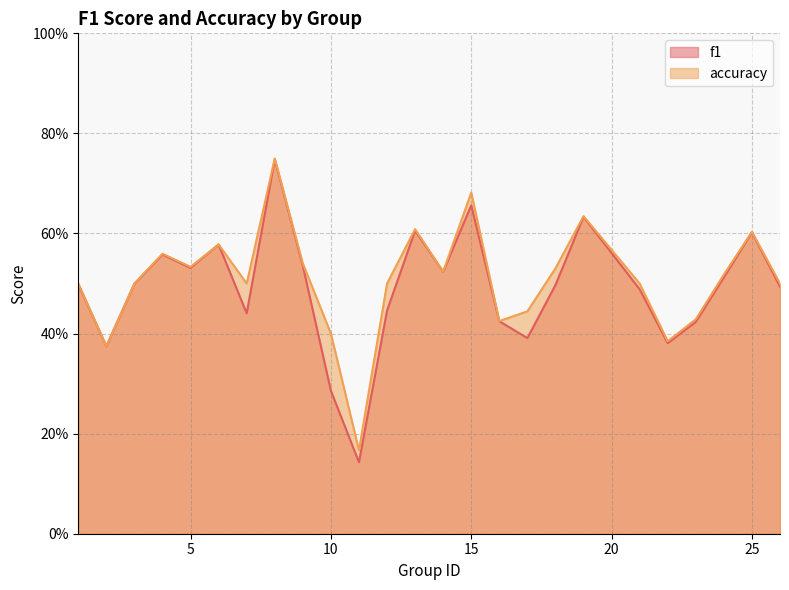

The accuracy series shows 0.4 at 2. True or false?

True